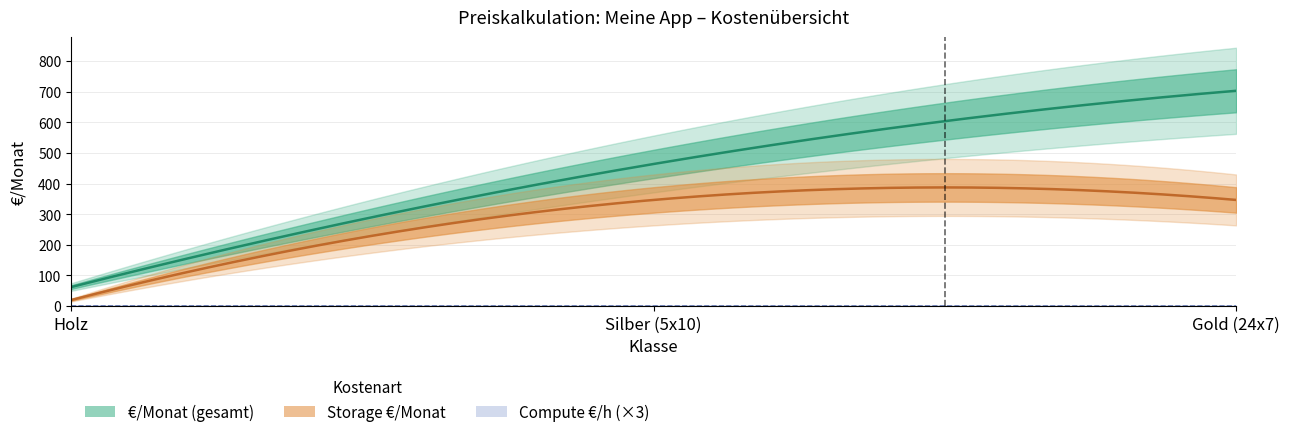

Reading left to right, list all the values displayed in this chart.

Compute €/h: 0.2	0.2	0.1
Storage €/Monat: 19.7	346.4	346.4
€/Monat: 62.0	463.8	702.7